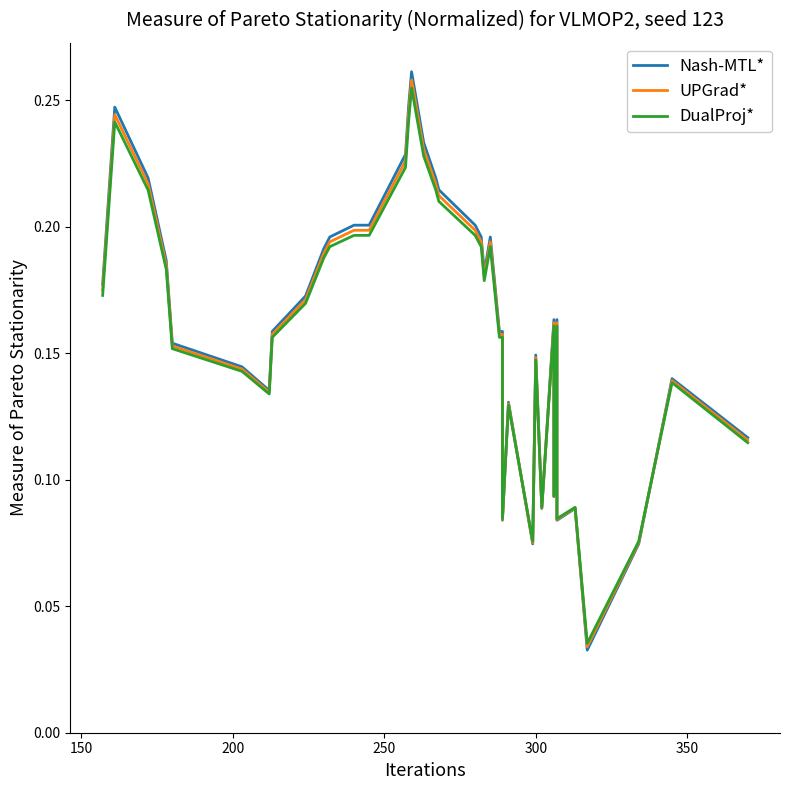

Does the chart display data point markers on the line(s)?

No